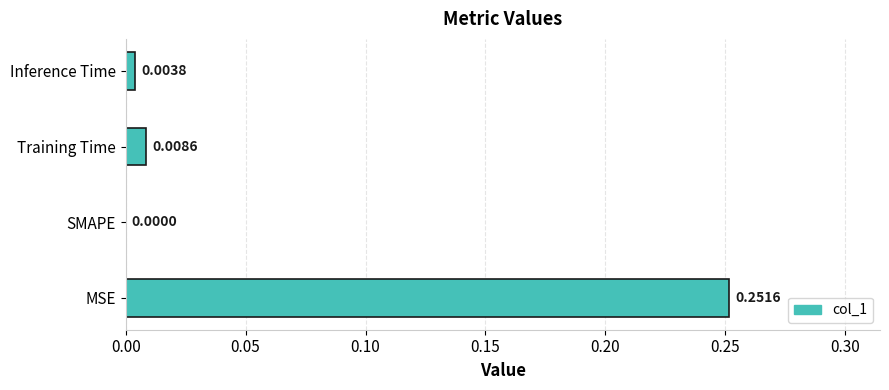

At which category does the chart reach its peak across all series?

MSE